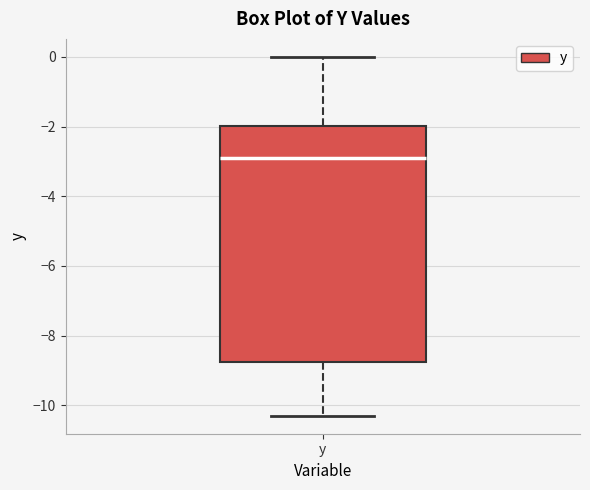

Where does the median line of the box for y sit on the y-axis? The values are not printed on the chart, so give them approximately, as read against the axis.

-2.8